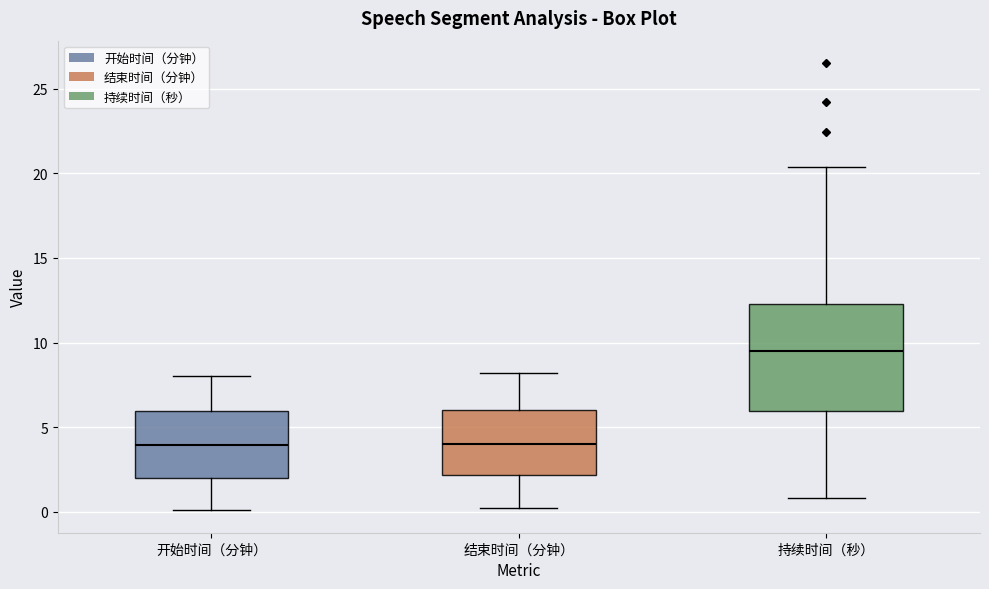

Which box is the tallest, from its lower edge to its upper edge?

持续时间（秒）